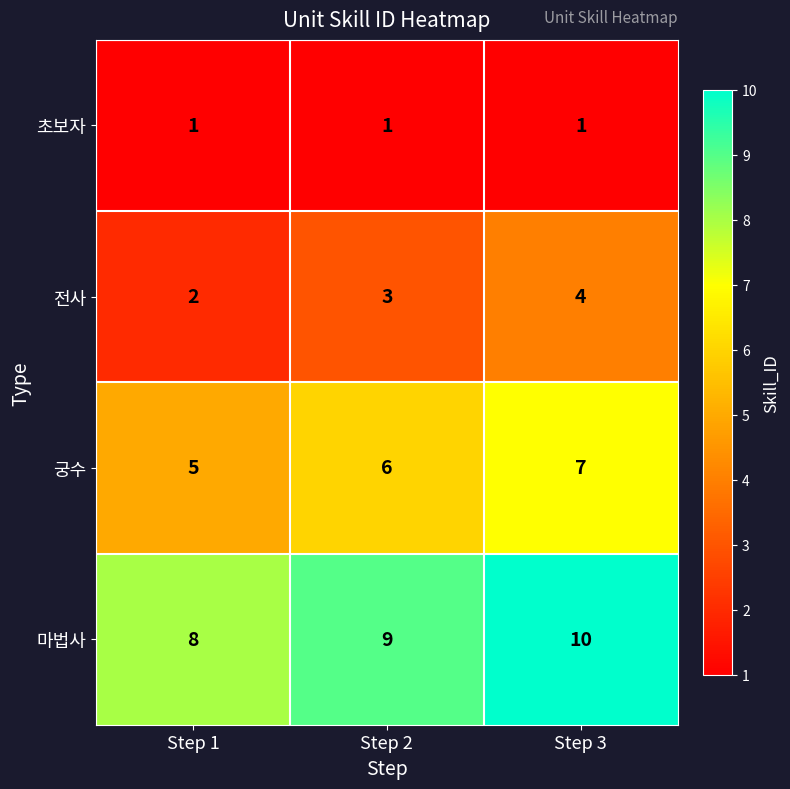

What is the sum of all 마법사 values?

27